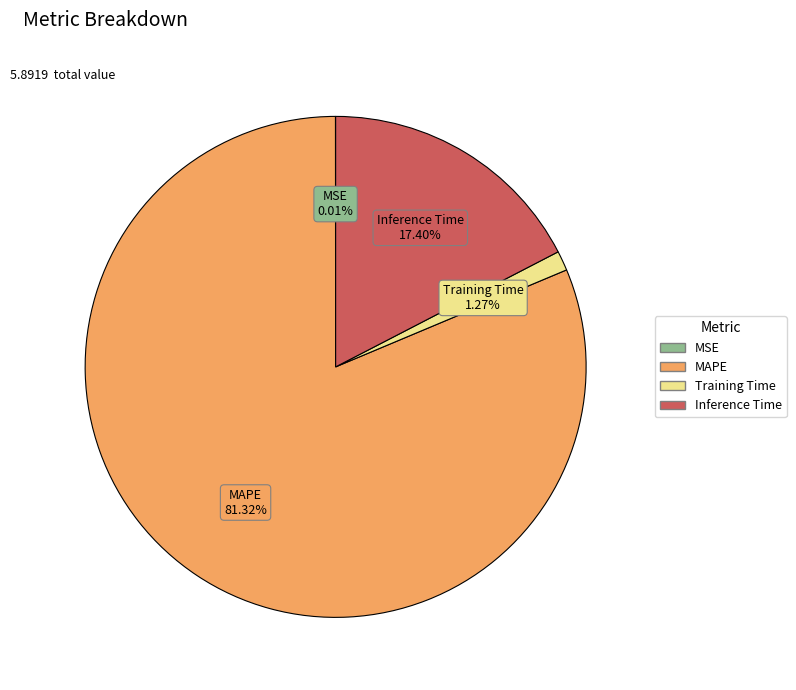

Combined, do MAPE and Training Time account for over 50%?

Yes